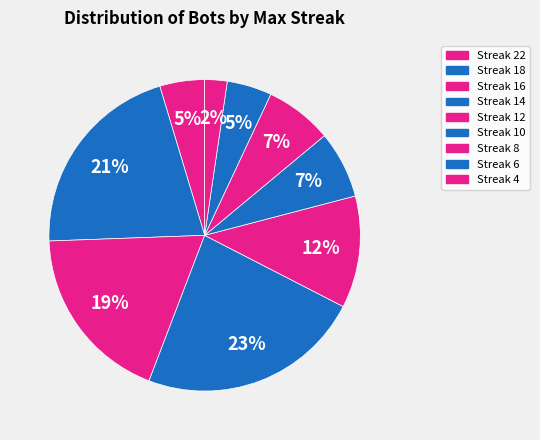

How many segments does this pie chart have?

9